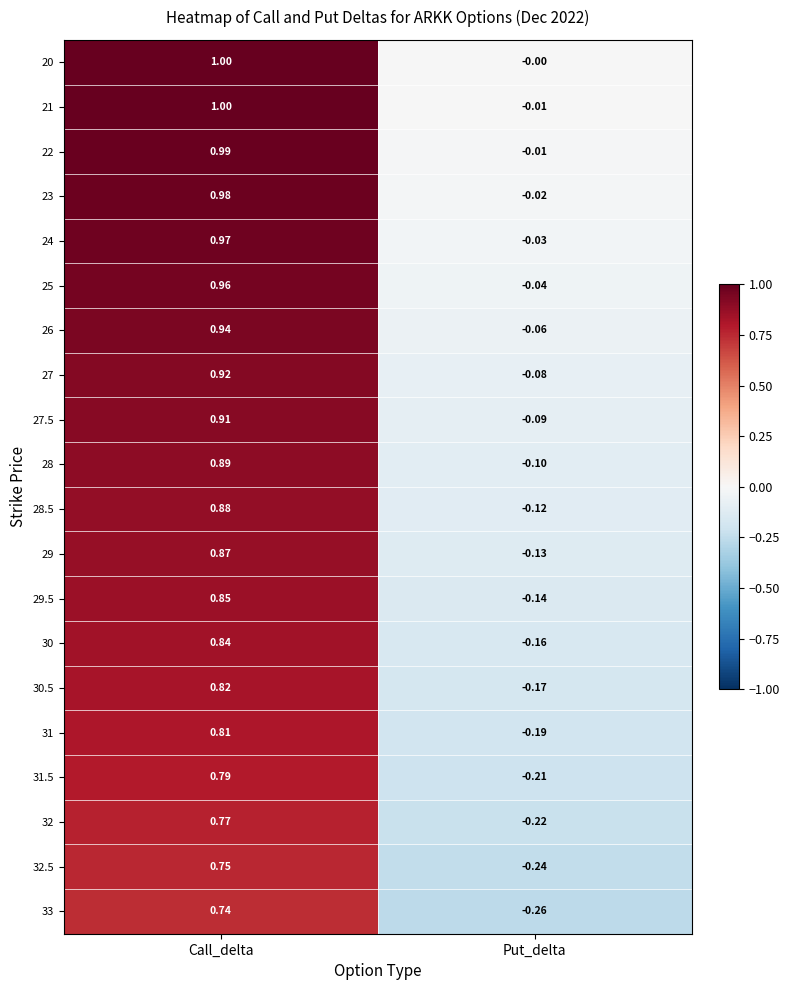

At which label is 21 closest to 0?

Put_delta